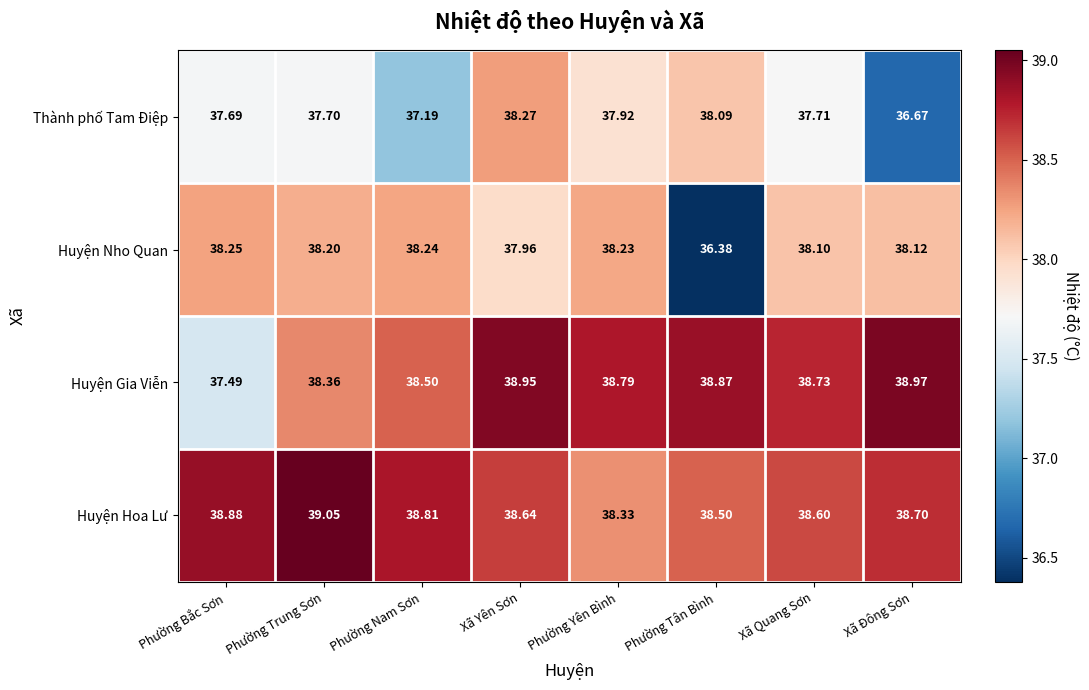

Which series has the widest spread of values?

Huyện Nho Quan